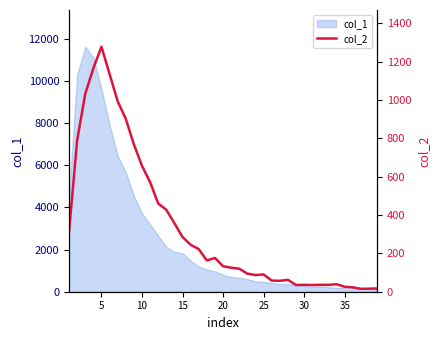

True or false: the data has more than 2 interior local peaks.

True